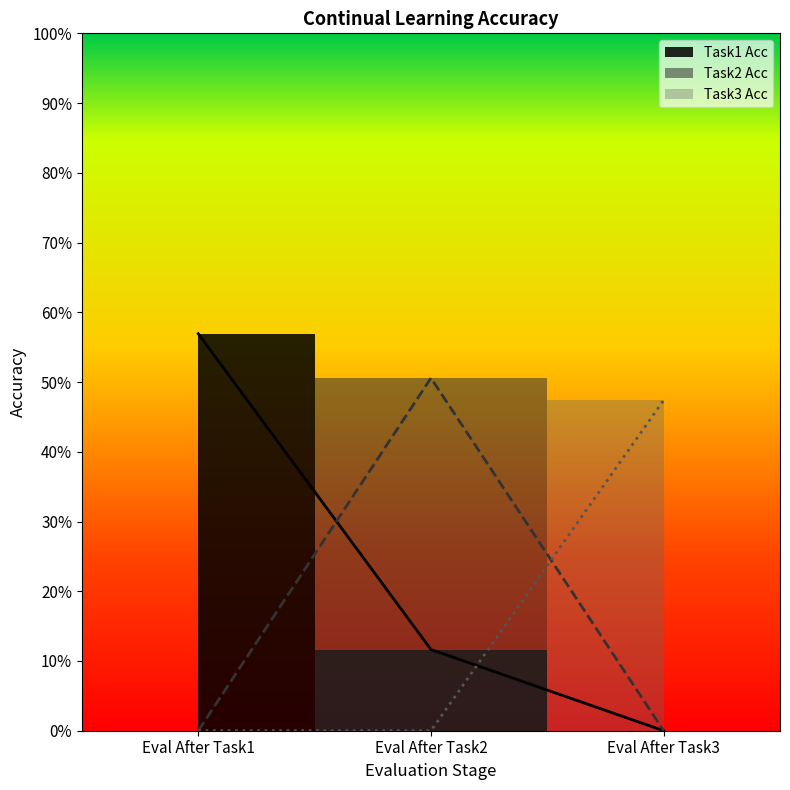

Reading left to right, transcribe all the data shown in this chart.

Task1 Acc: 0.6	0.1	0.0
Task2 Acc: 0.0	0.5	0.0
Task3 Acc: 0.0	0.0	0.5